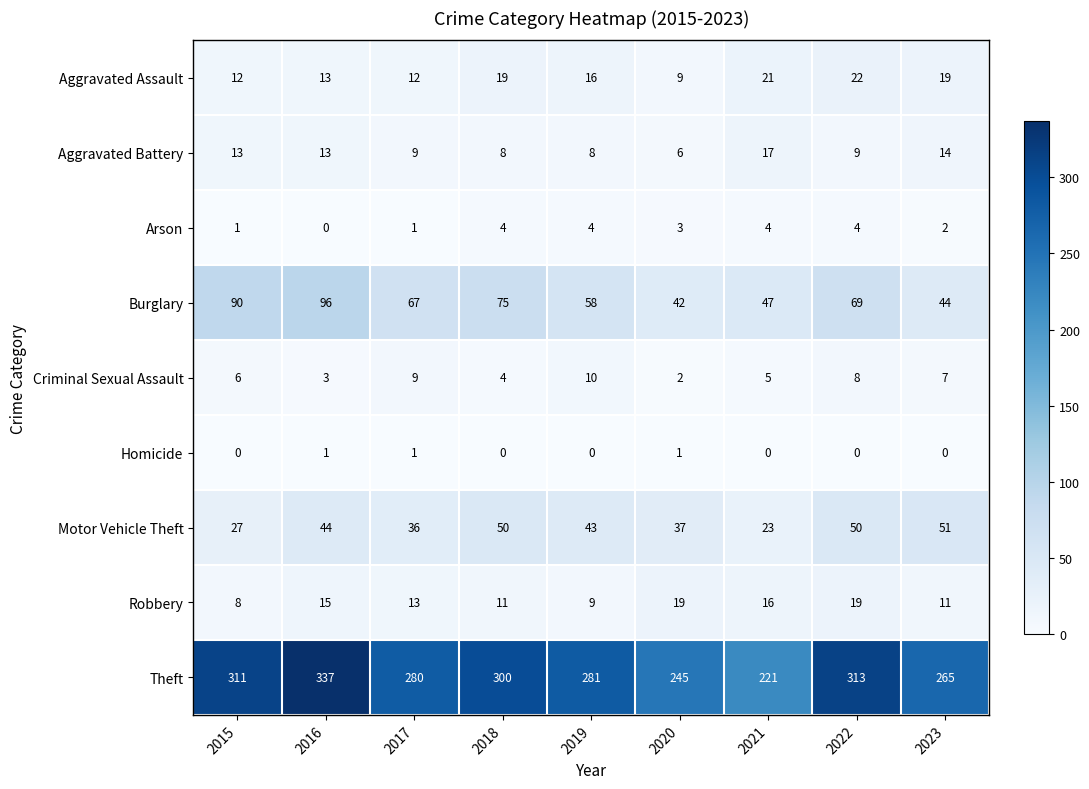

Which series has the largest total across all categories?

Theft